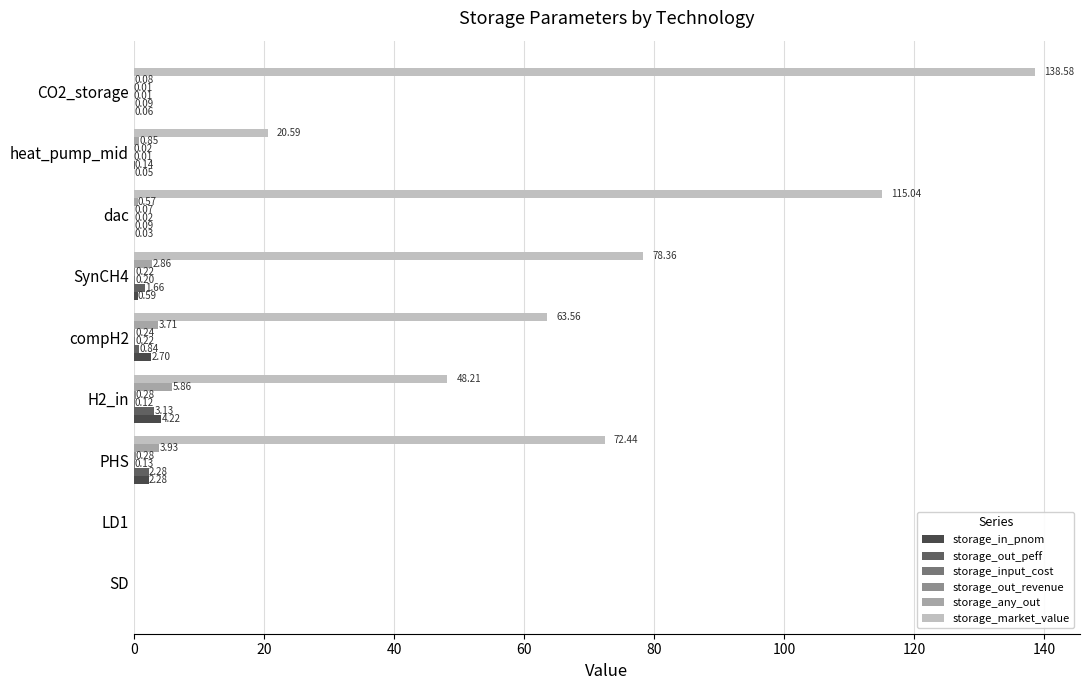

How many data points does each series have?

9